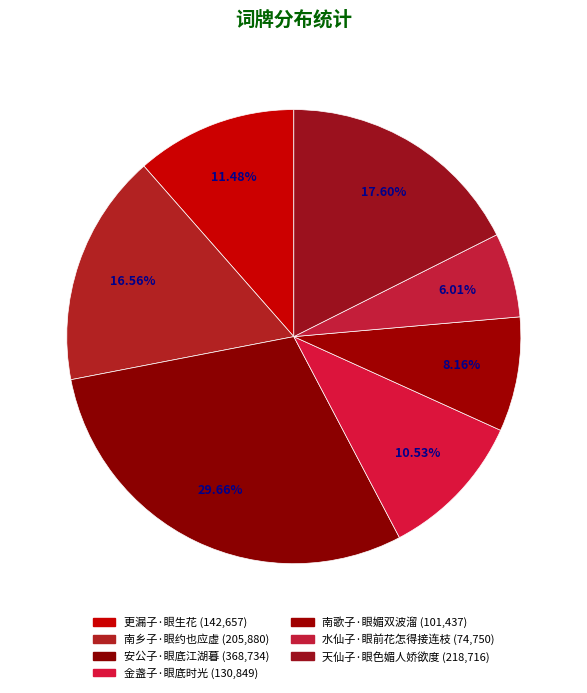

To the nearest percent, what is the difference between the largest and smallest slice percentages?

24%